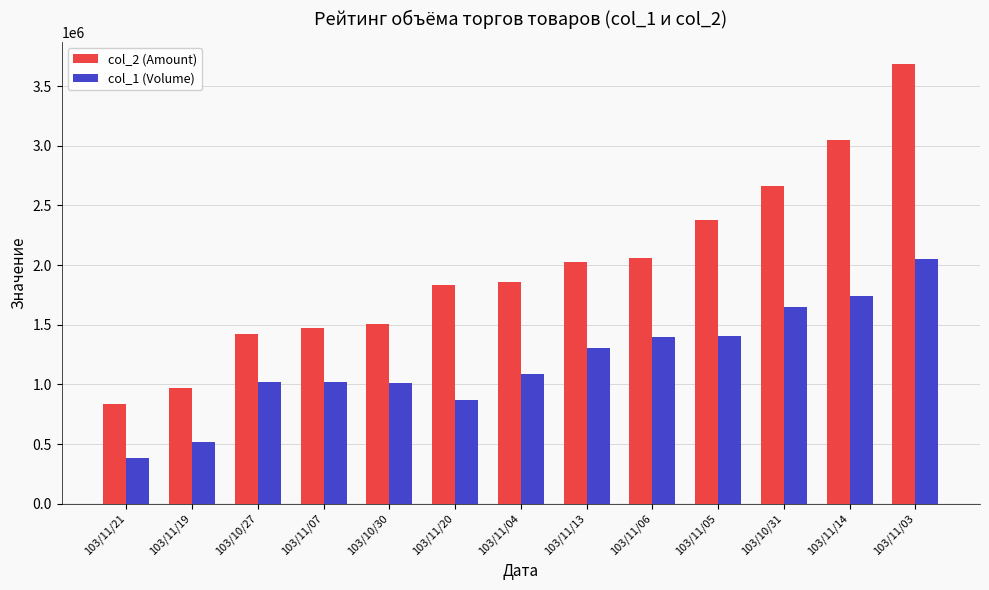

How many values in the col_2 (Amount) series are below 1860420?

6